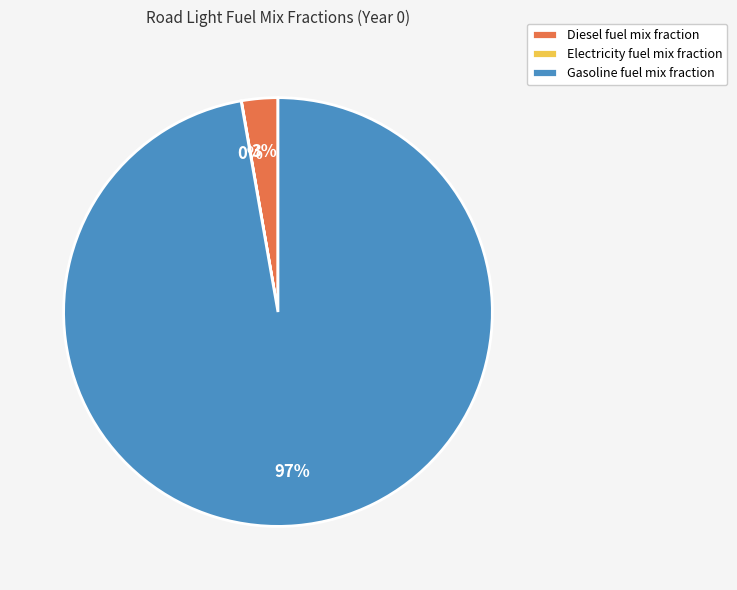

To the nearest percent, what is the combined percentage of Gasoline fuel mix fraction and Diesel fuel mix fraction?

100%